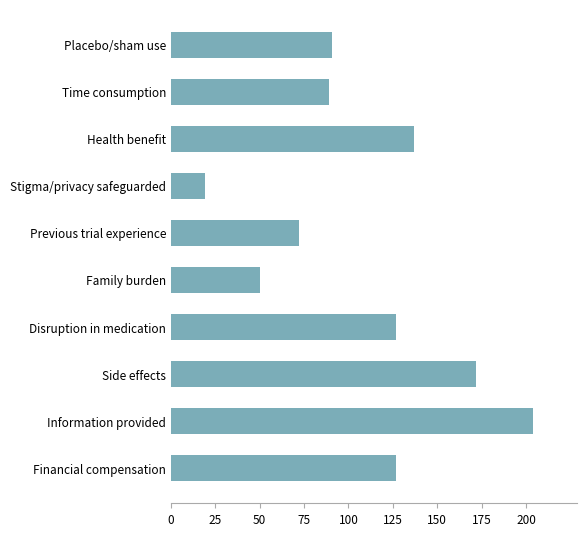

The chart shows a value of 228 at Disruption in medication. True or false?

False